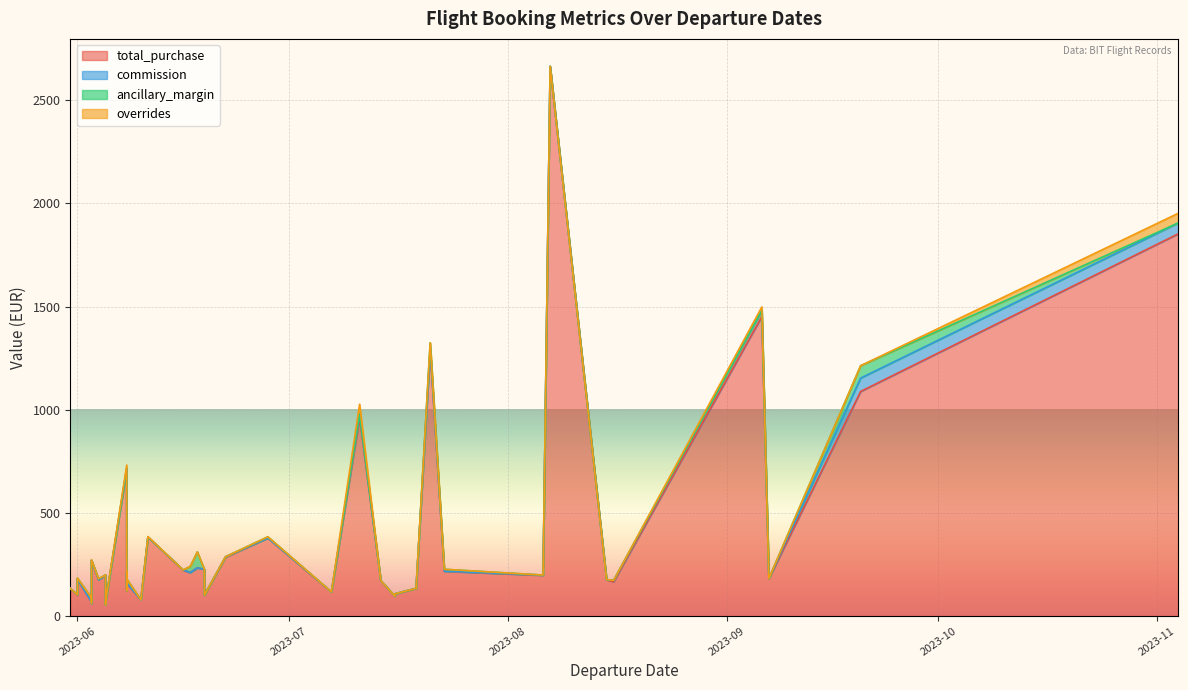

In commission, how many points are higher than both neighbors (excluding endpoints)?

14